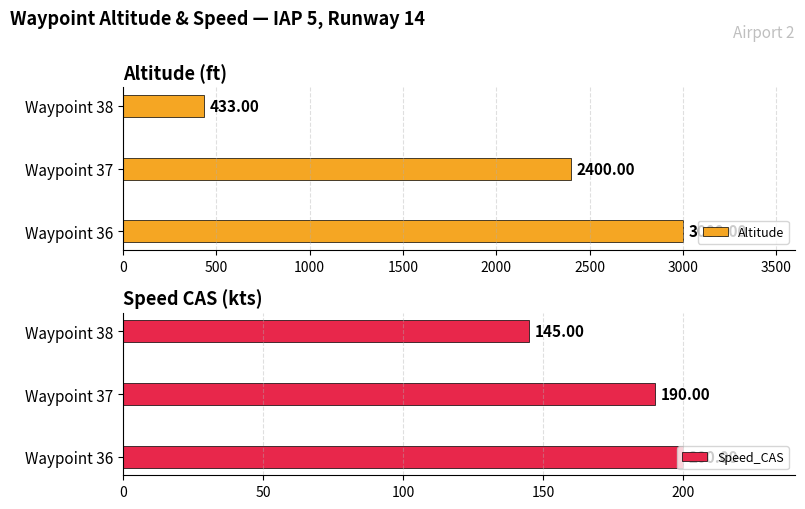

What is the difference between the maximum and minimum values in the Speed_CAS series?

55